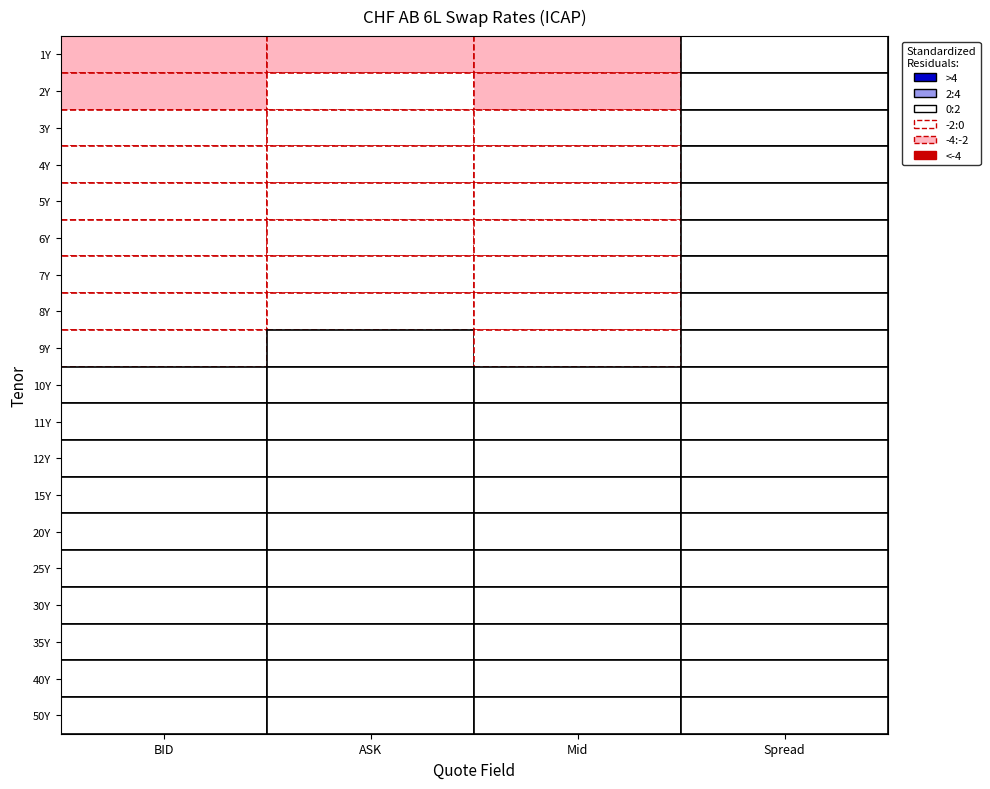

Is it true that 20Y equals 0.6 at Mid?

False